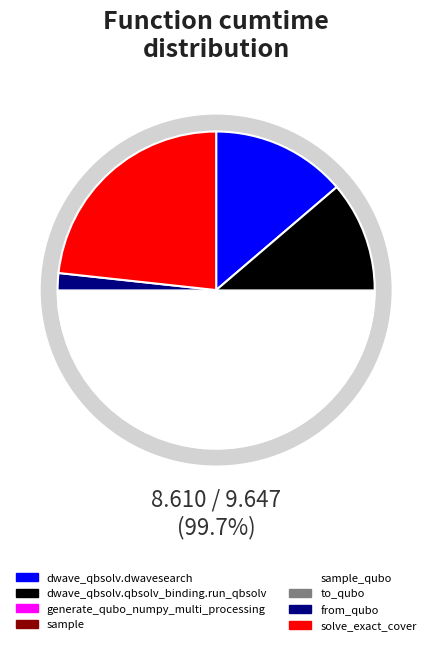

Does to_qubo represent more than half of the total?

No